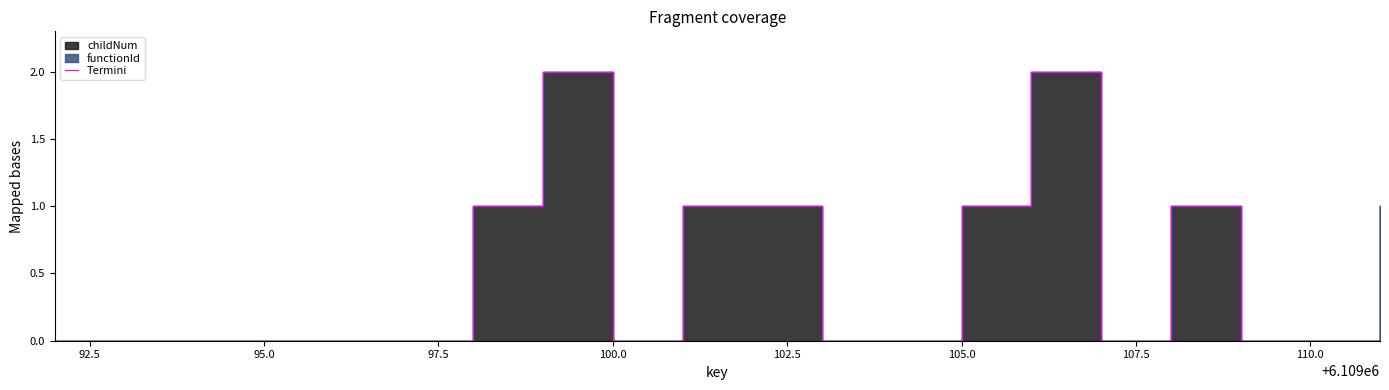

Does the chart display data point markers on the line(s)?

No